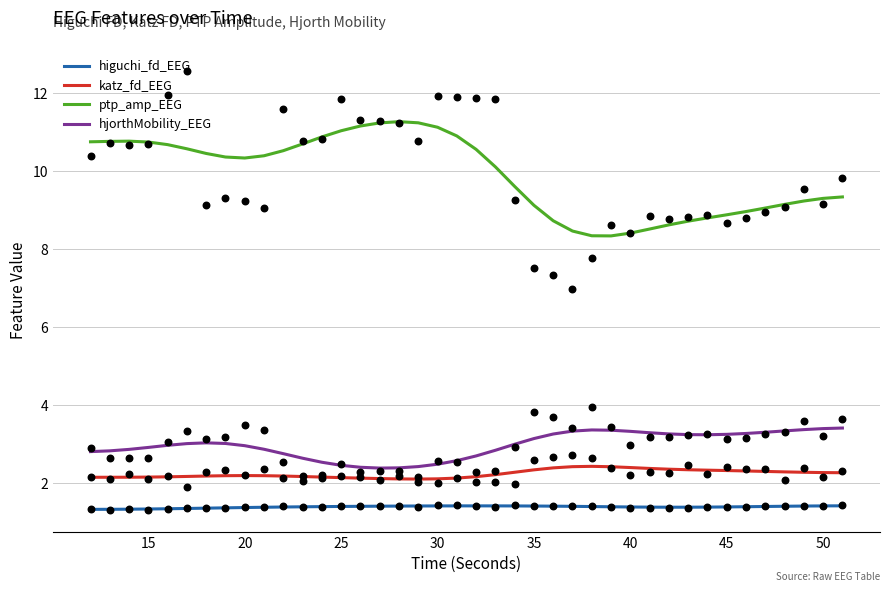

Which series reaches the minimum Y coordinate?

higuchi_fd_EEG